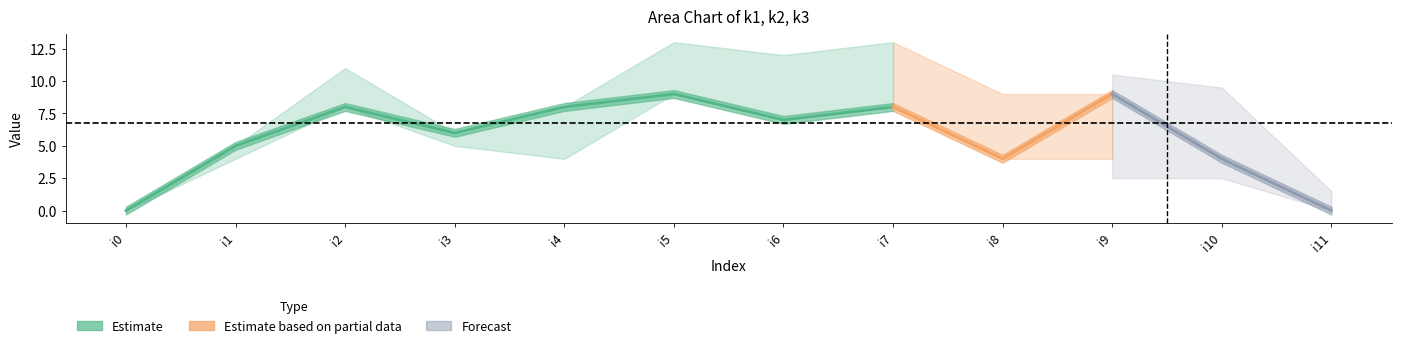

How many positive values does the k1 series have?

10